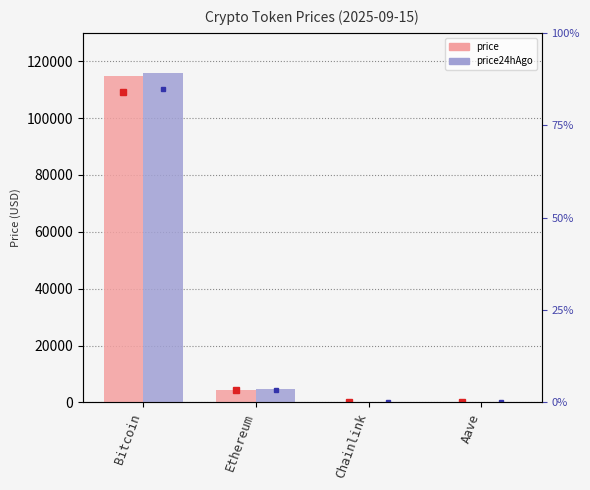

True or false: price24hAgo has a value of 308.7 at Aave.

True